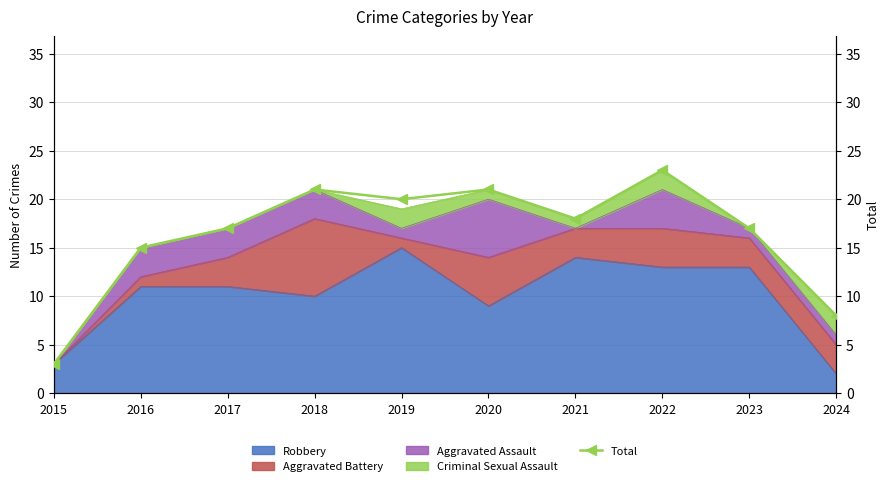

What is the average value?

16